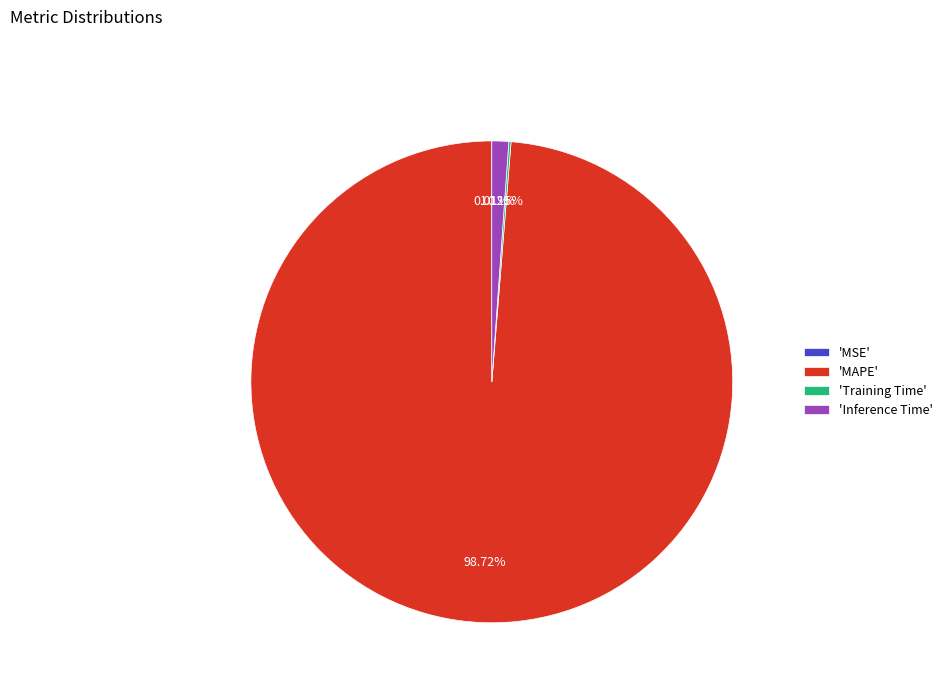

Do 'Inference Time' and 'MAPE' together represent more than half of the pie?

Yes